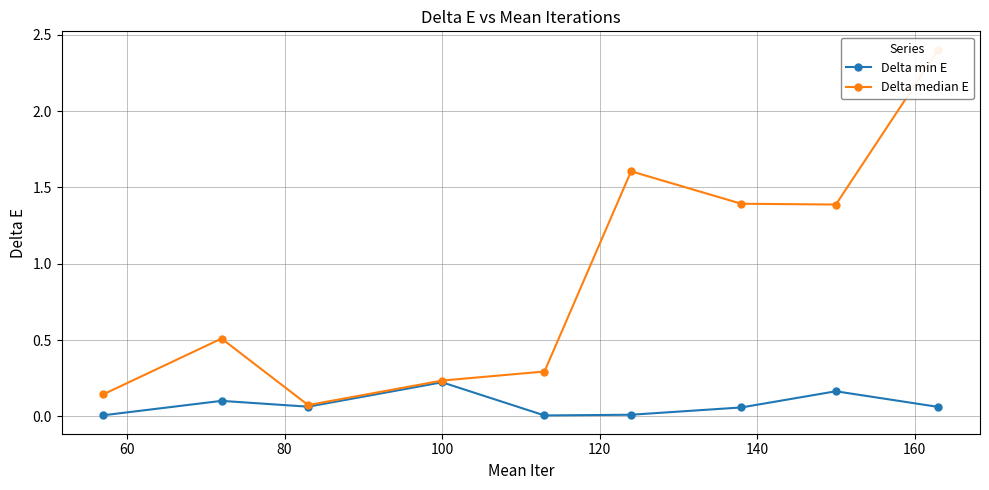

Which series has the widest spread of values?

Delta median E